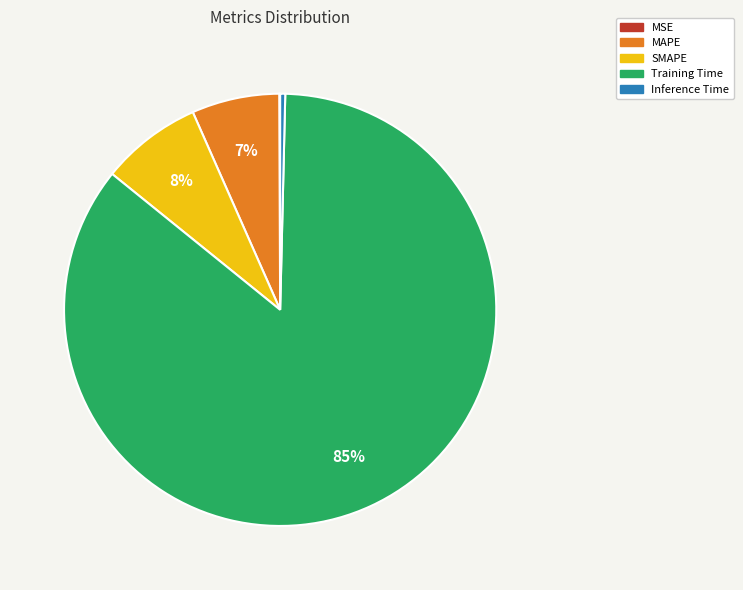

Does SMAPE account for over 50% of the chart?

No